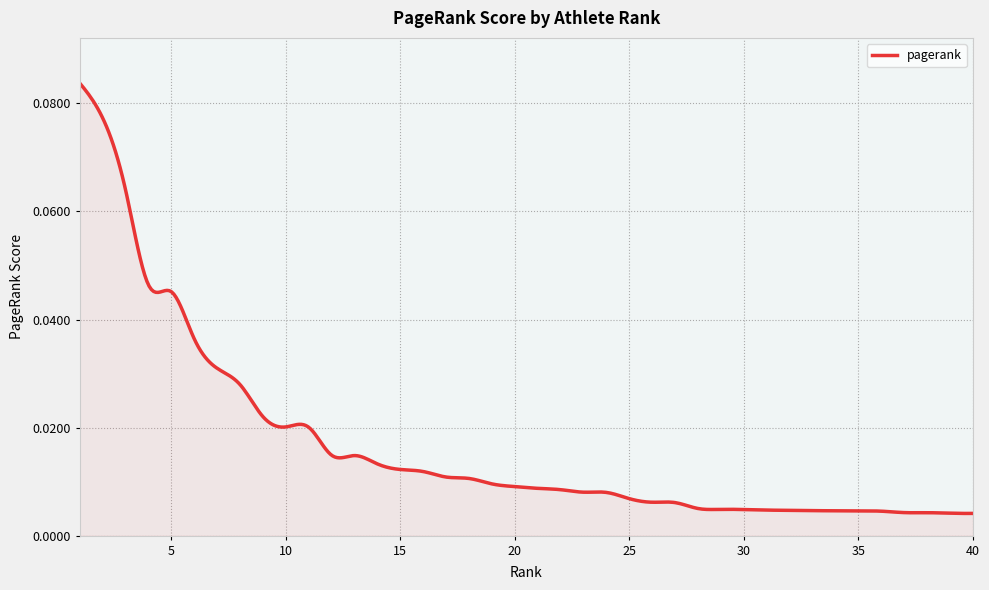

Is this an area chart (filled region under the line)?

Yes